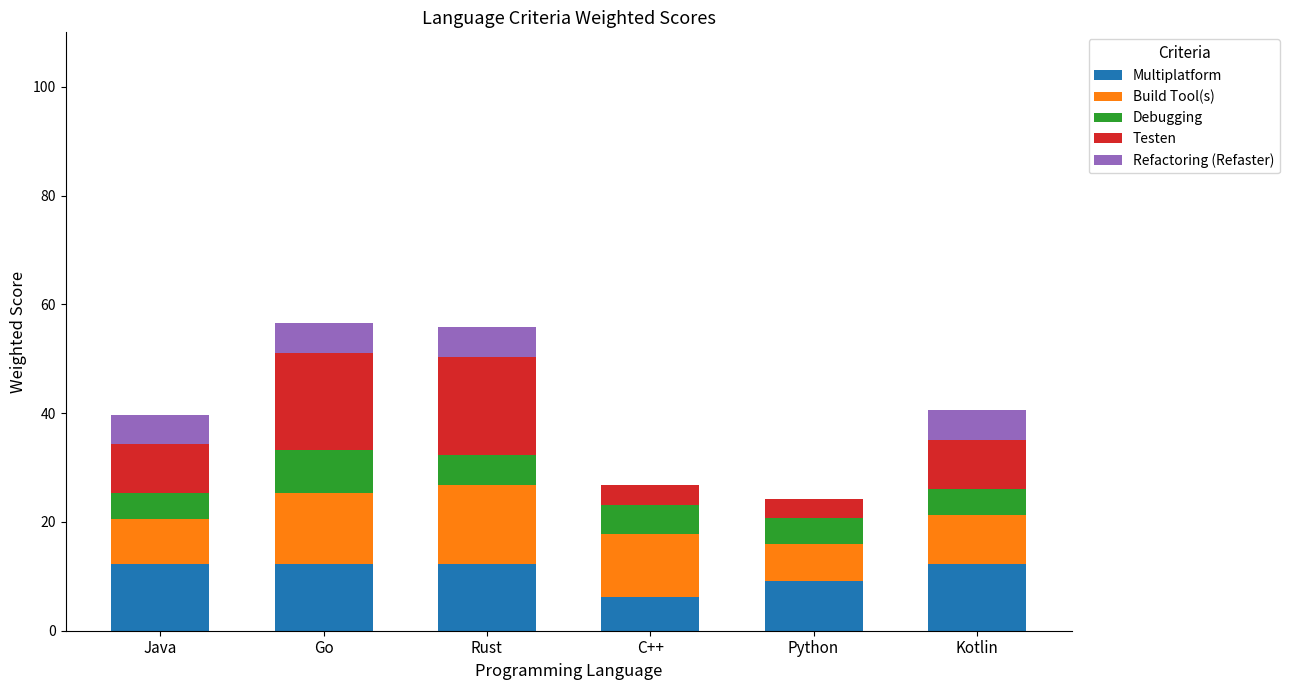

Does the chart contain stacked bars?

Yes